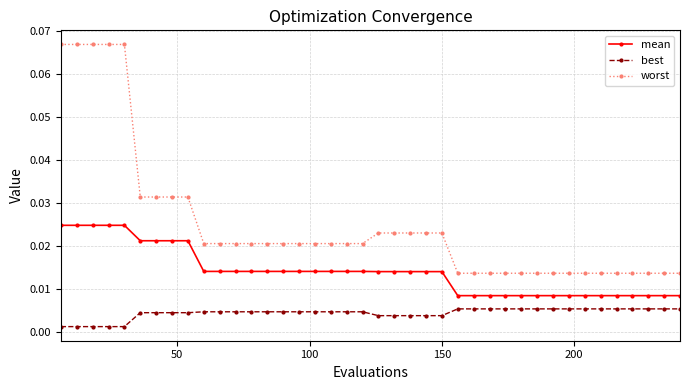

Which series has the largest total across all categories?

worst